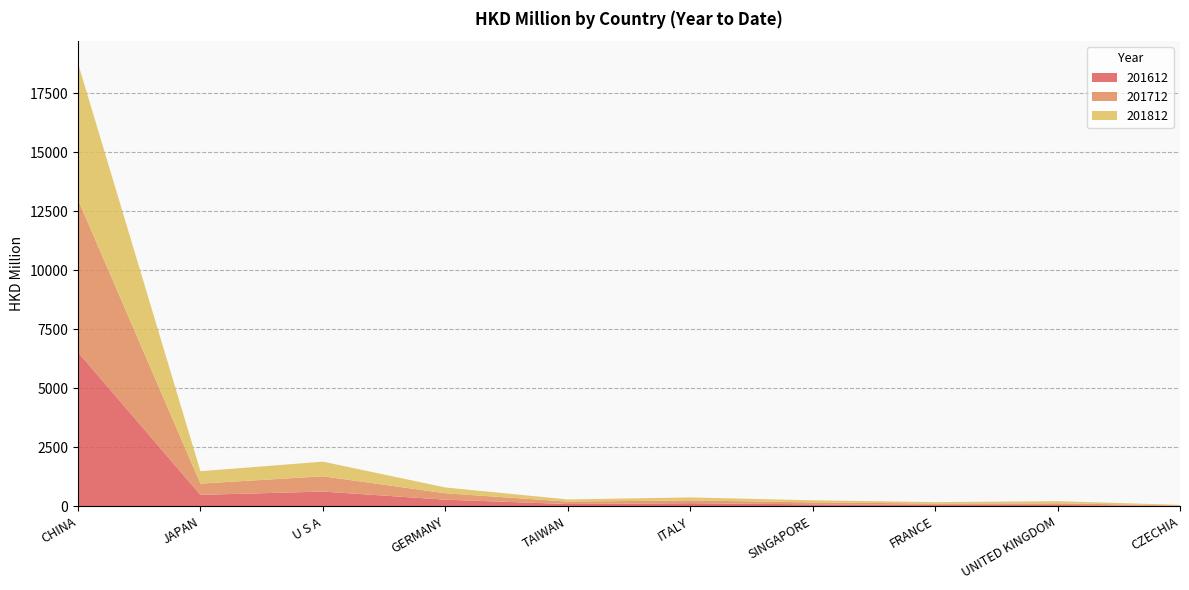

Reading left to right, extract all data points from this chart.

201612: CHINA=6525.5	JAPAN=486.6	U S A=625.0	GERMANY=281.8	TAIWAN=97.7	ITALY=132.9	SINGAPORE=84.2	FRANCE=63.9	UNITED KINGDOM=57.0	CZECHIA=19.2
201712: CHINA=6458.4	JAPAN=475.7	U S A=647.6	GERMANY=271.5	TAIWAN=102.2	ITALY=117.1	SINGAPORE=82.3	FRANCE=54.4	UNITED KINGDOM=69.8	CZECHIA=21.1
201812: CHINA=5773.8	JAPAN=524.0	U S A=619.6	GERMANY=245.4	TAIWAN=91.9	ITALY=127.7	SINGAPORE=89.0	FRANCE=61.0	UNITED KINGDOM=92.7	CZECHIA=20.6